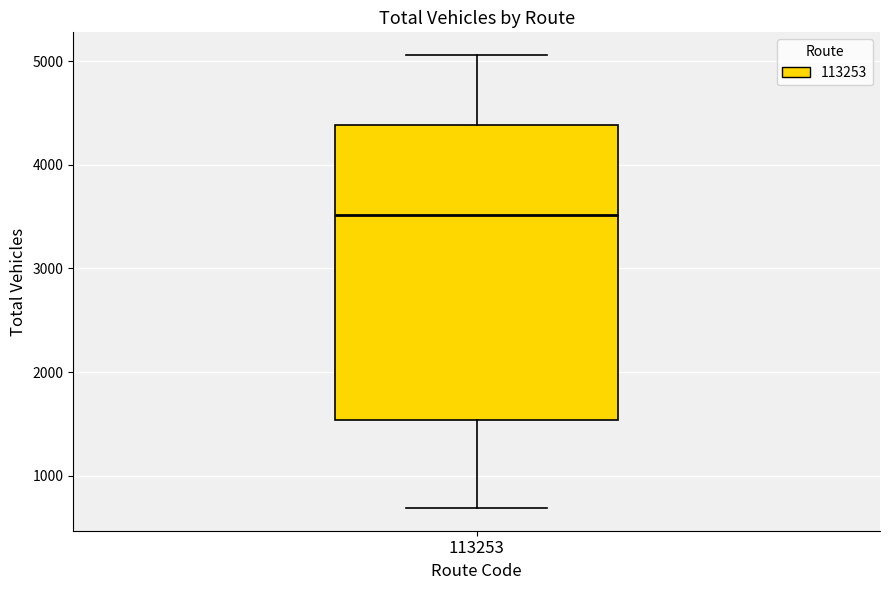

Transcribe this box plot: give where the median line is, the range the box spans, and where the two whiskers end, as read against the y-axis. The values are not printed on the chart, so give them approximately, as read against the axis.

median 3500, box 1500 to 4400, whiskers 700 to 5100